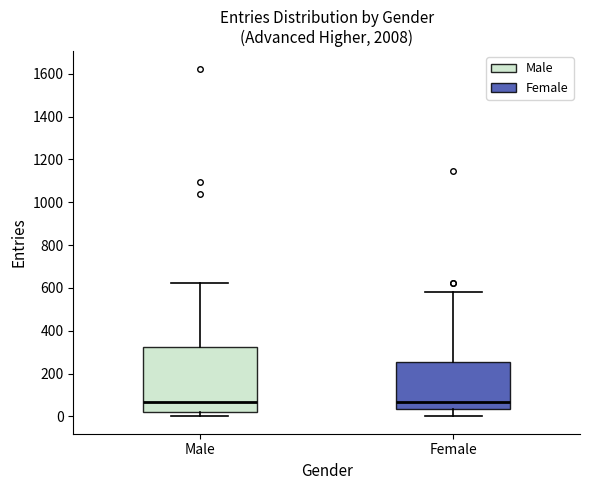

Which box is the tallest, from its lower edge to its upper edge?

Male